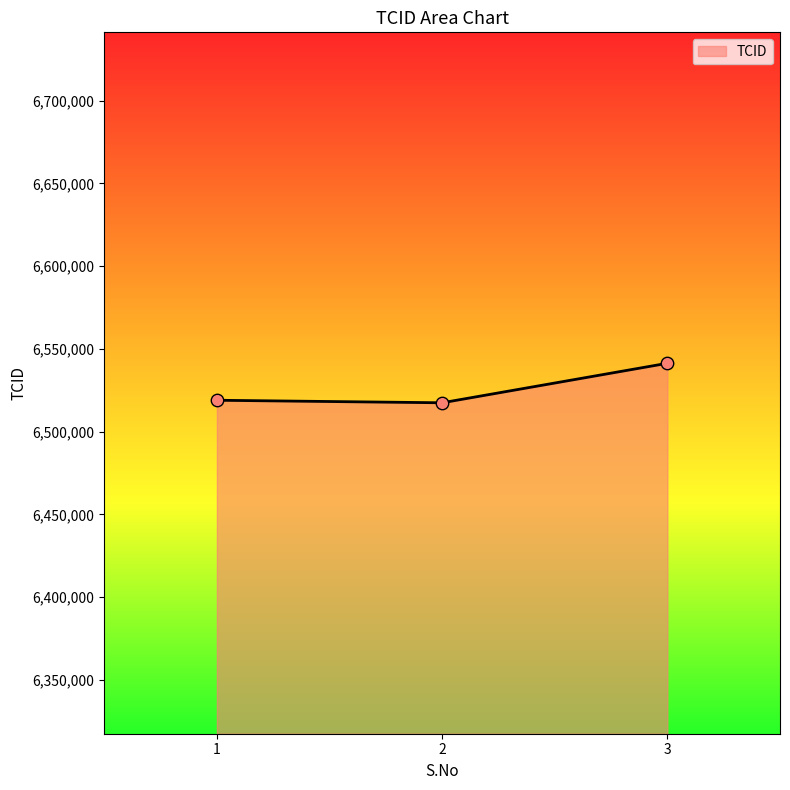

Approximately how many times larger is the value at 2 compared to 3?

1.0